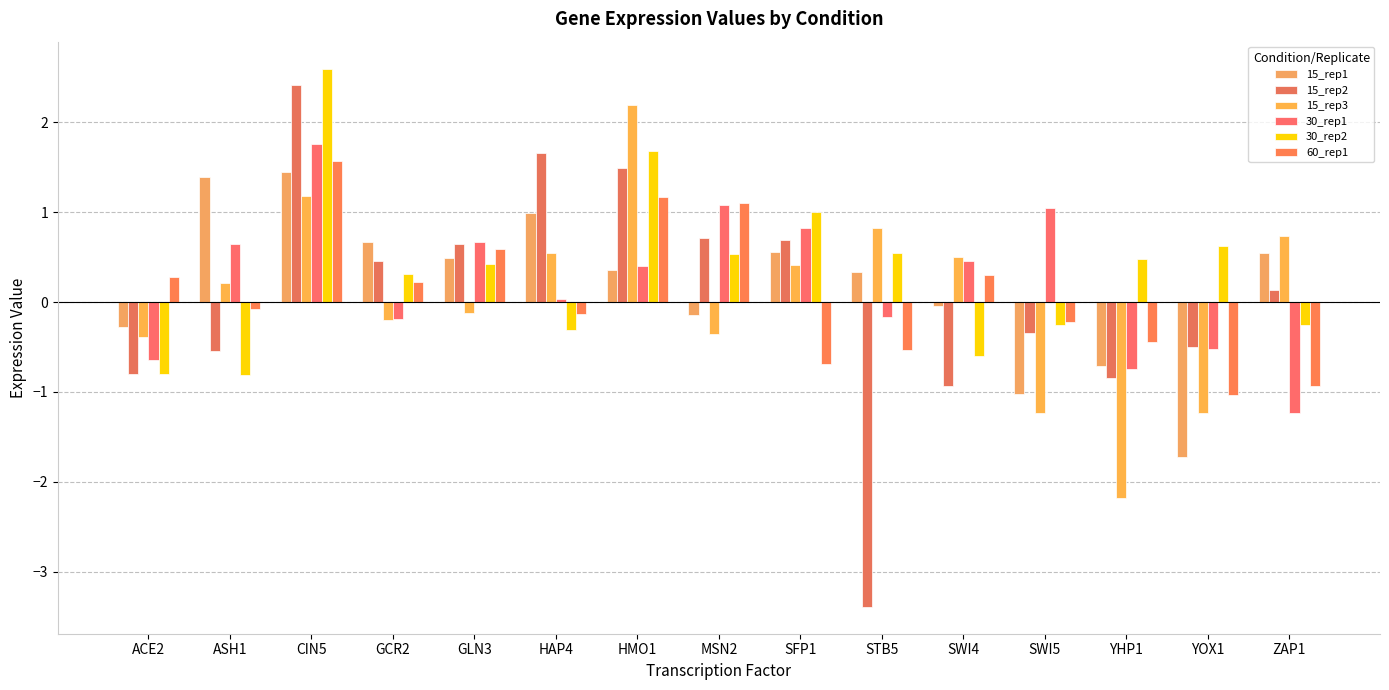

How many negative values does the 15_rep1 series have?

6